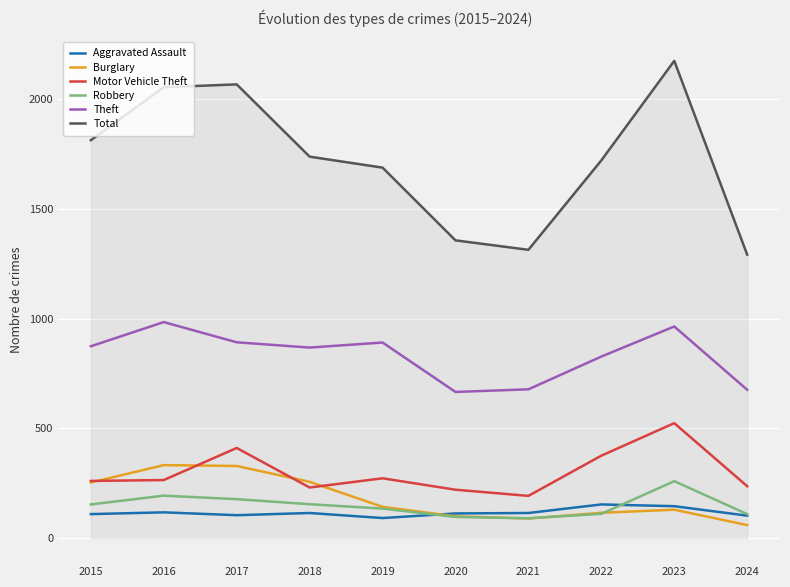

What is the sum of the Total values at 2020 and 2018?

3093